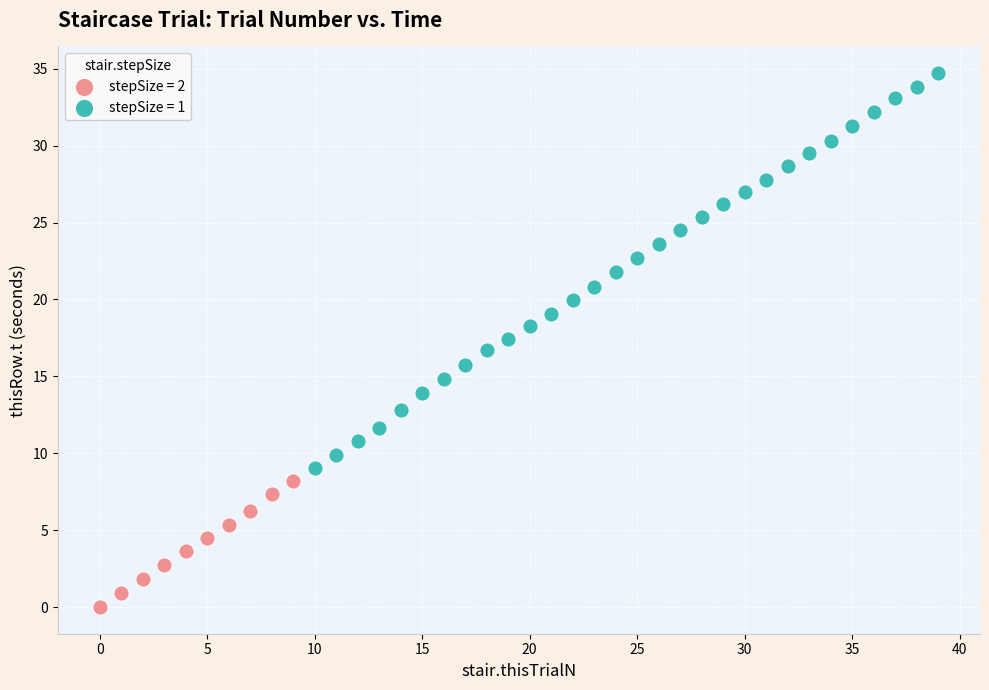

Which series contains the highest Y value?

stepSize = 1